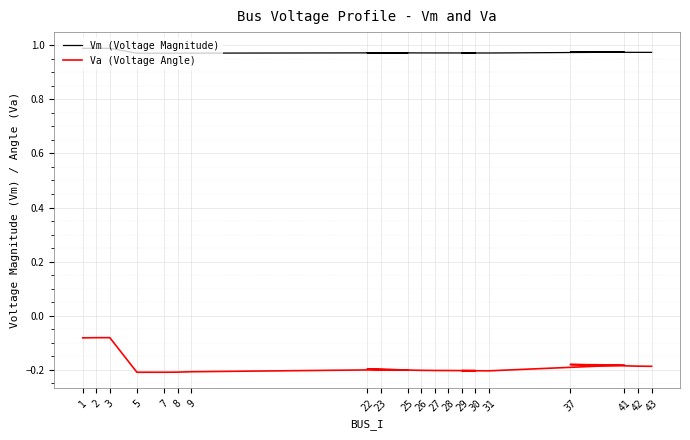

What is the label of the 20th point from the left?

43